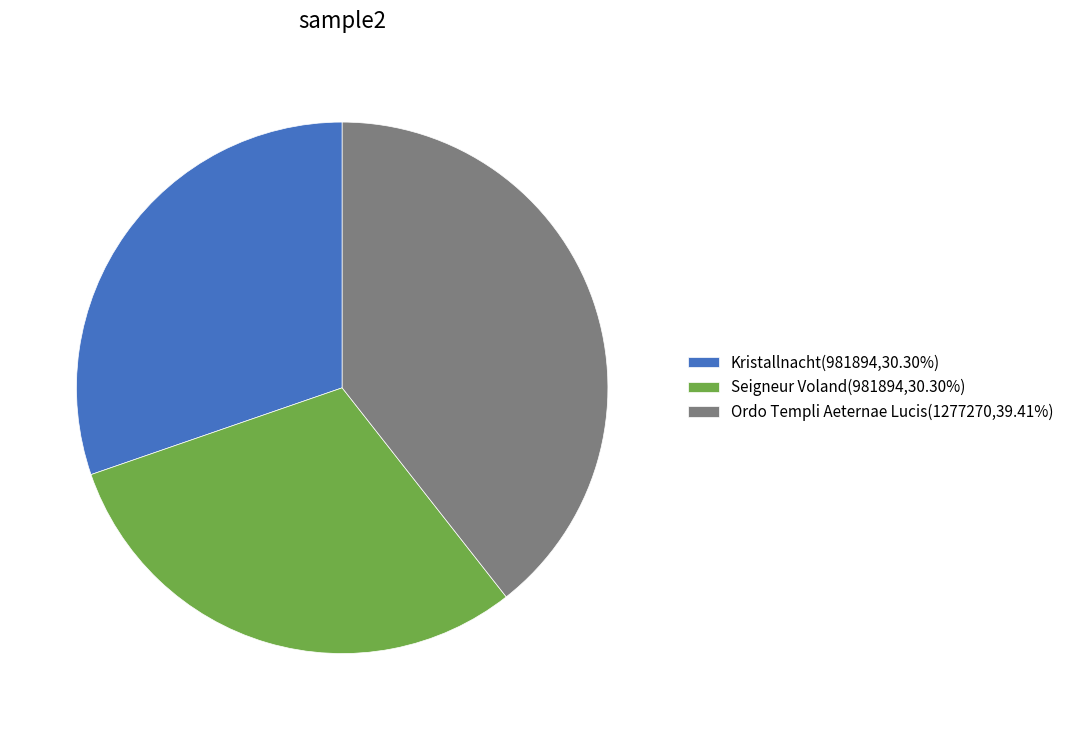

Which category has the biggest portion of the pie?

Ordo Templi Aeternae Lucis